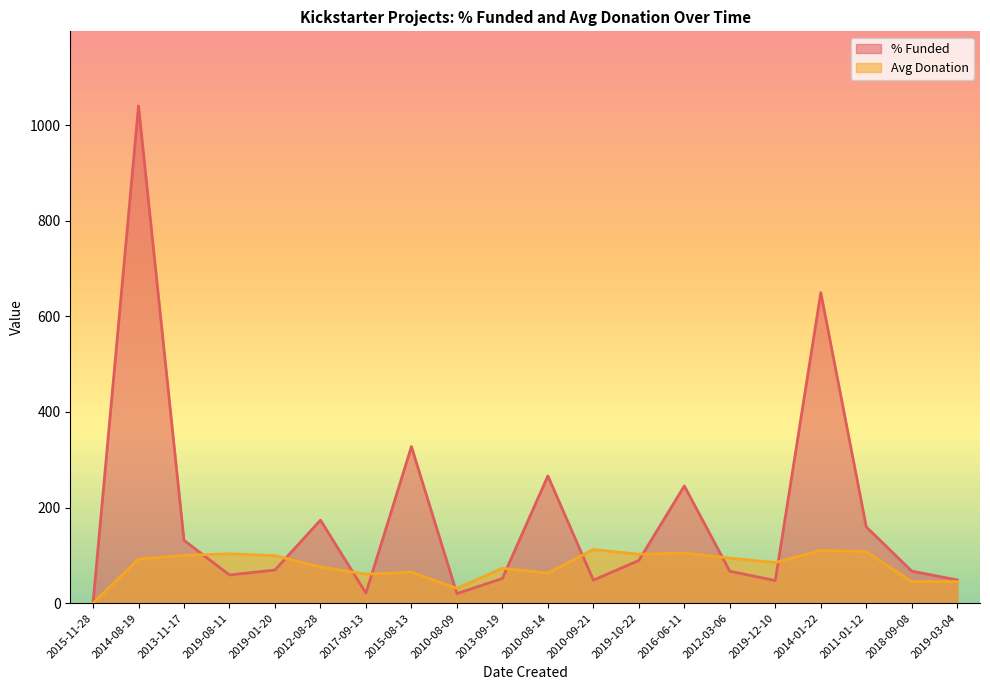

How many times do % Funded and Avg Donation cross each other?

10